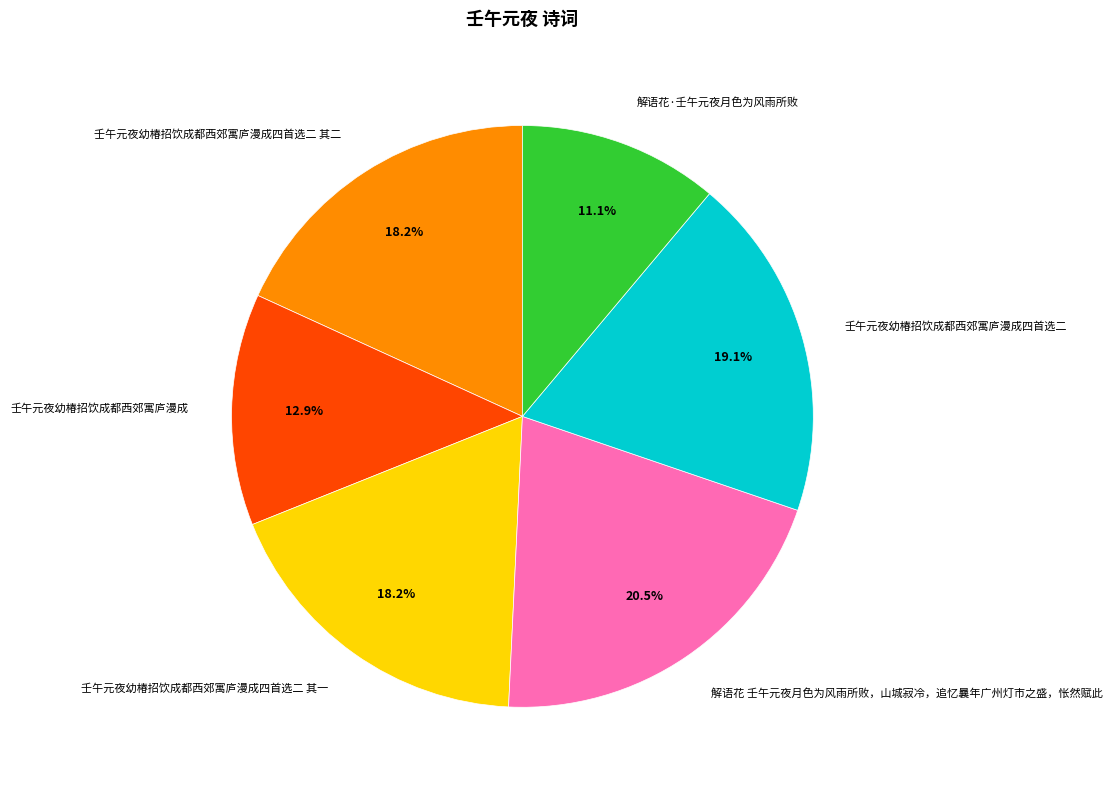

Does 壬午元夜幼椿招饮成都西郊寓庐漫成四首选二 account for over 50% of the chart?

No